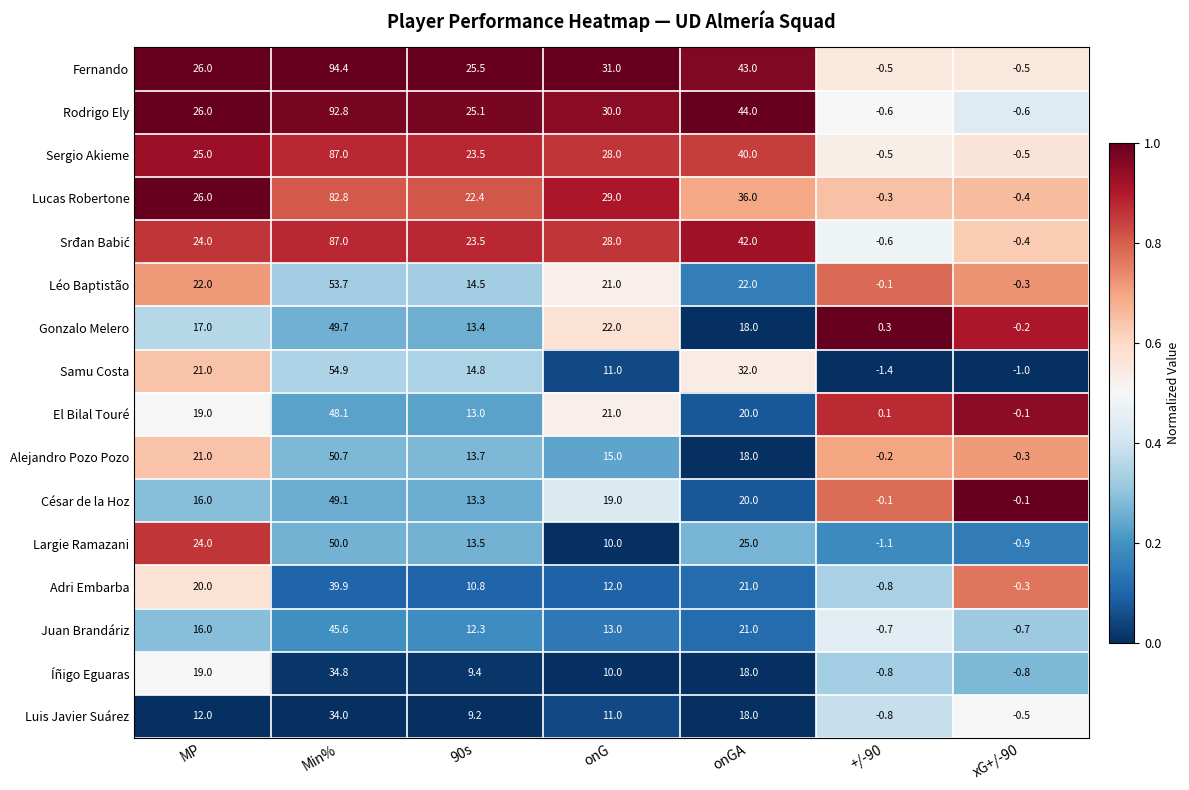

What is the difference between the Rodrigo Ely values at 90s and xG+/-90?

25.7